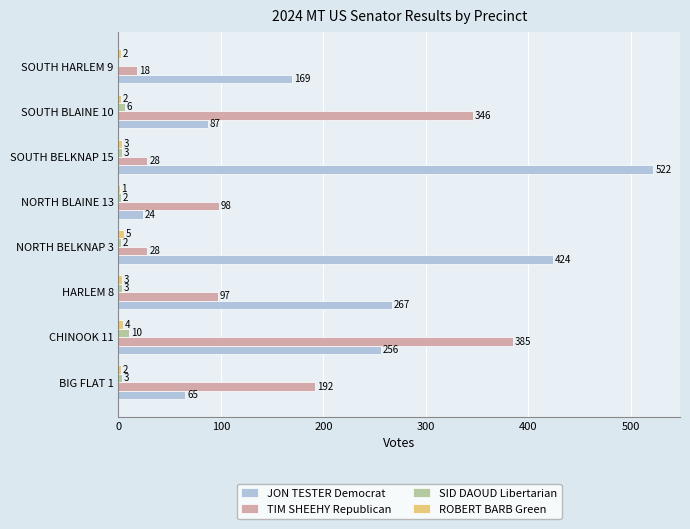

What is the sum of the JON TESTER Democrat values at BIG FLAT 1 and SOUTH BLAINE 10?

152